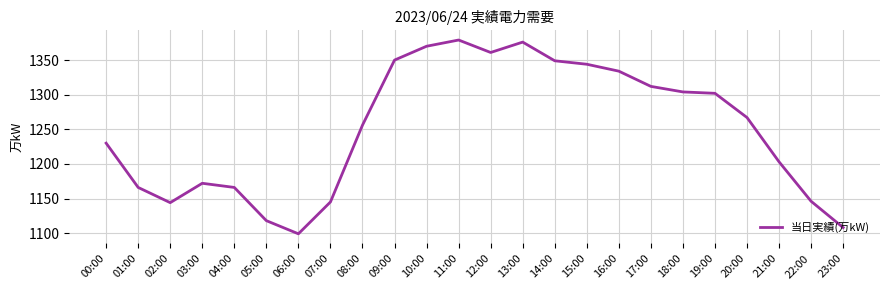

What position from the right is 16:00?

8